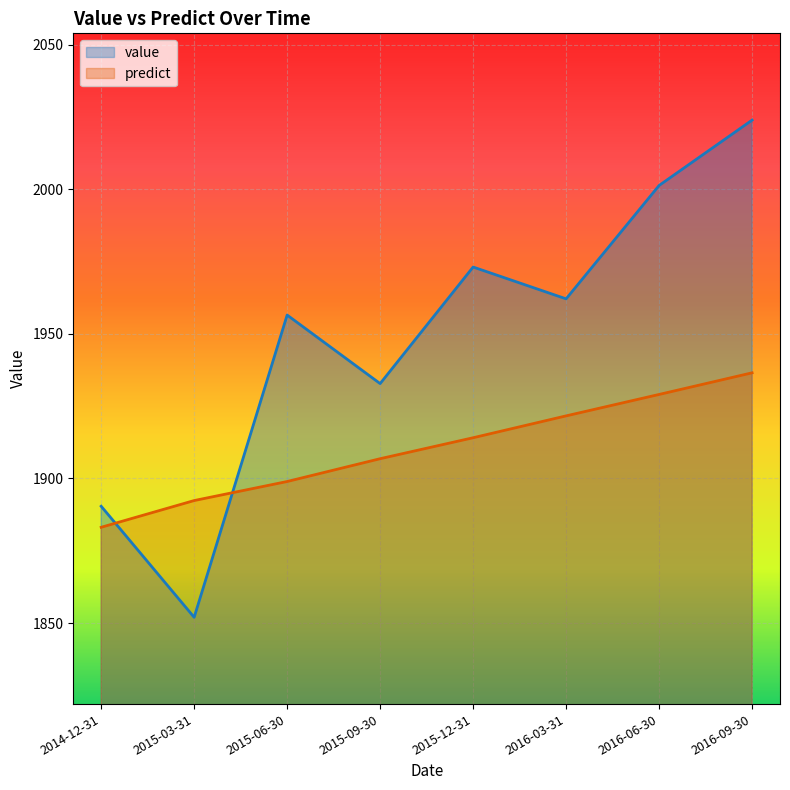

At which category does value reach its first local peak?

2015-06-30